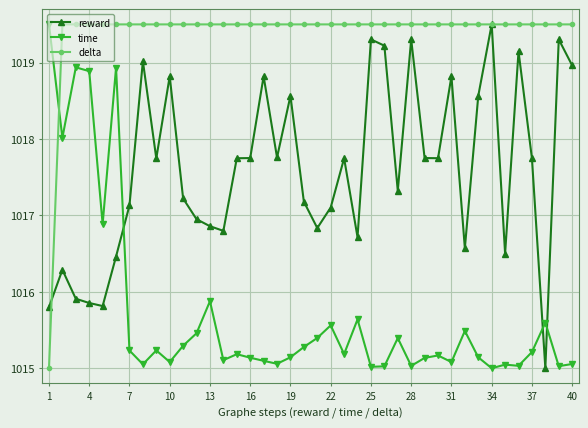

At how many categories does at least one series exceed 1017?

40